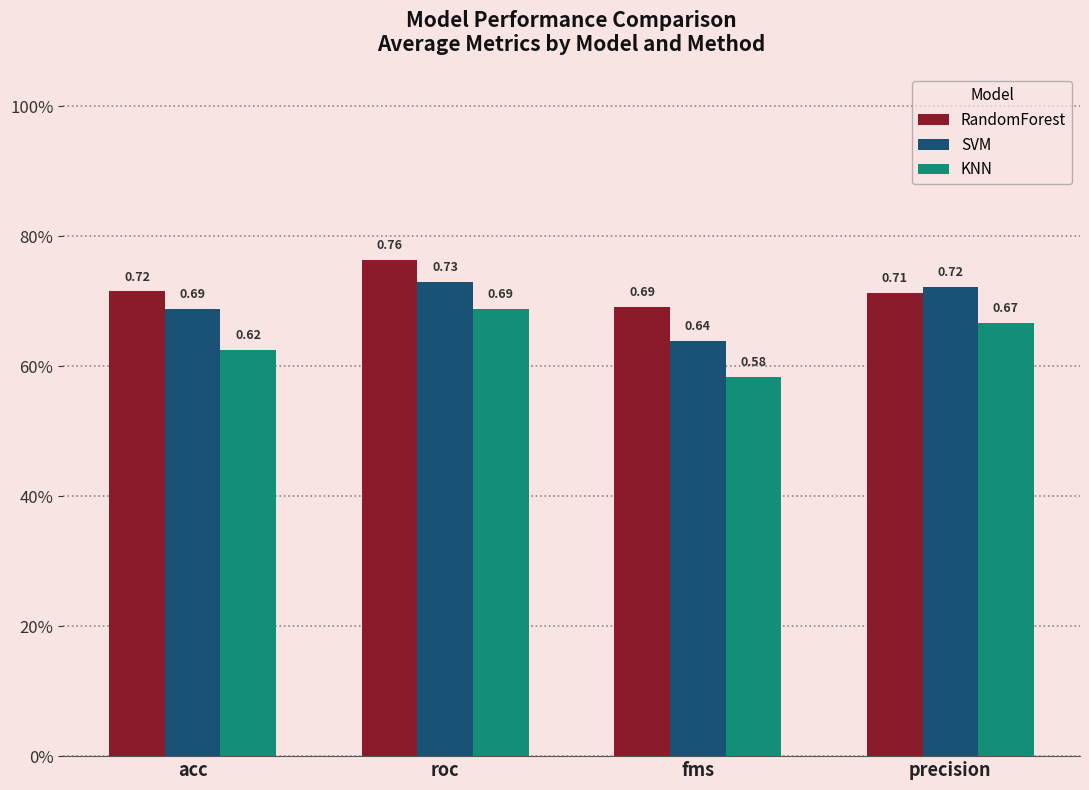

What is the sum of the SVM values at precision and roc?

1.5